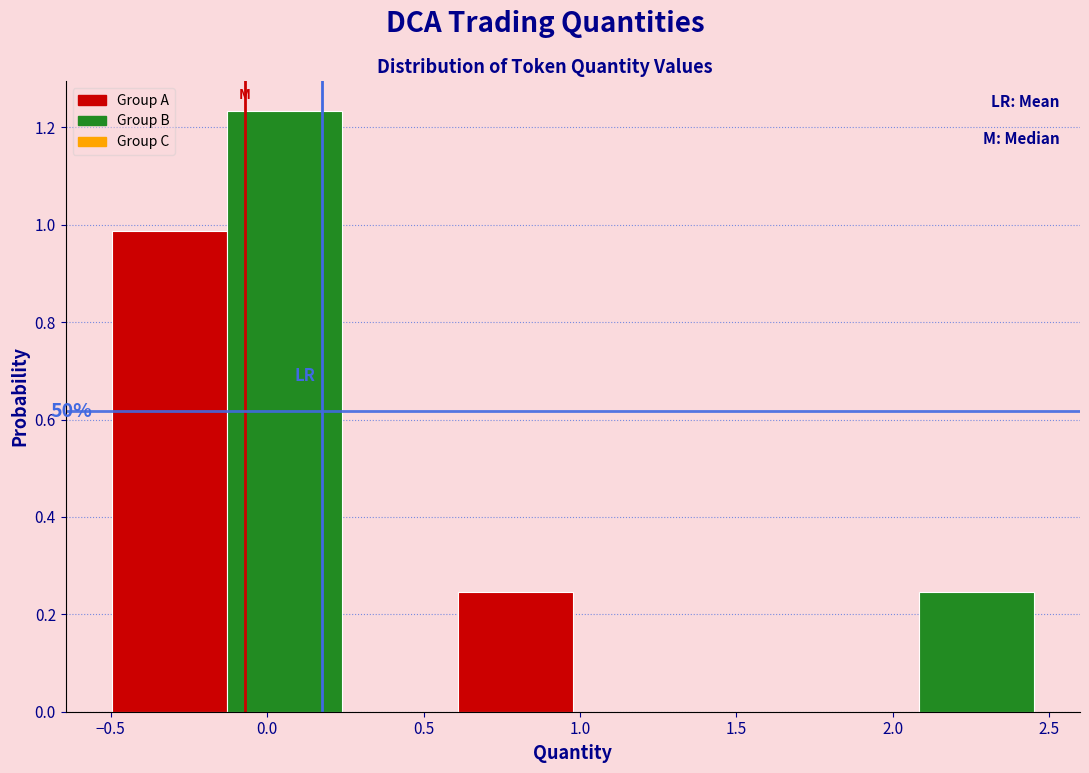

Which range on the x-axis has the tallest bar?

-0.15 to 0.25